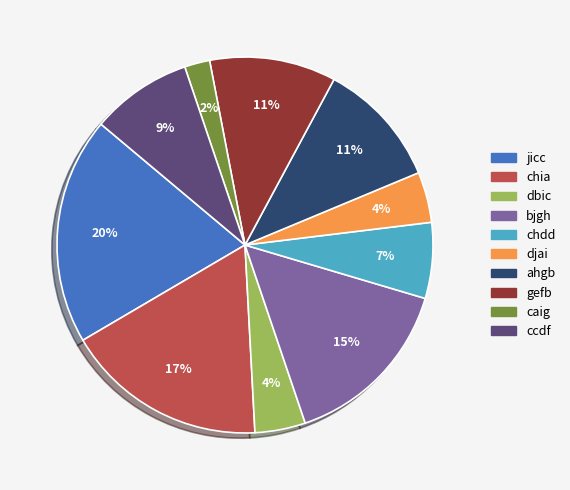

Is dbic the majority of the pie?

No